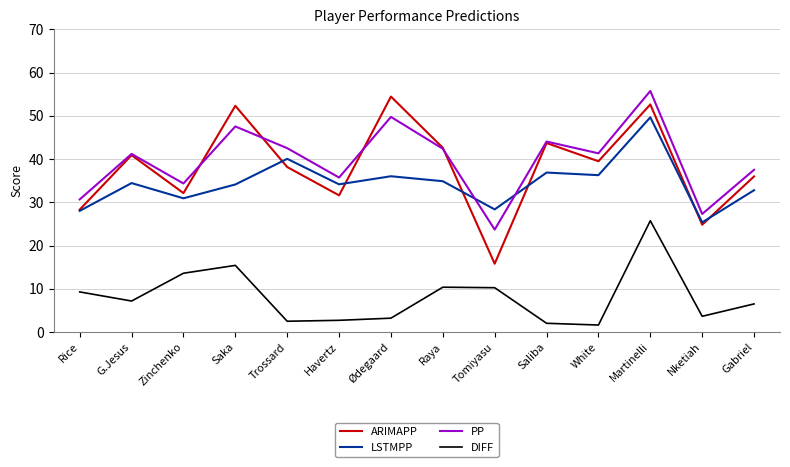

What position from the left is Nketiah?

13